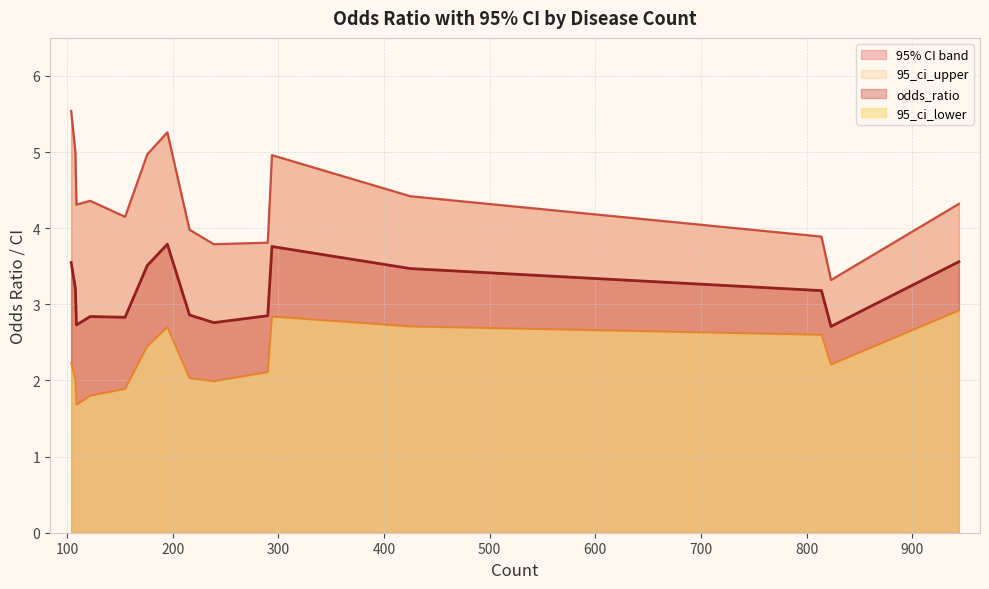

Is it true that 95_ci_upper equals 3.9 at 814?

True